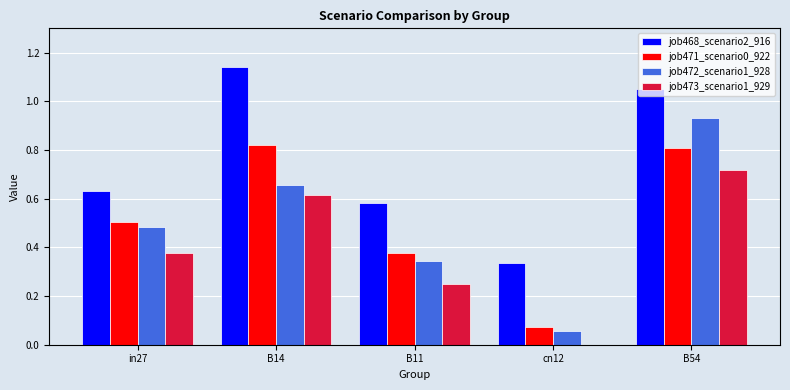

Is it true that job471_scenario0_922 equals 0.2 at B11?

False